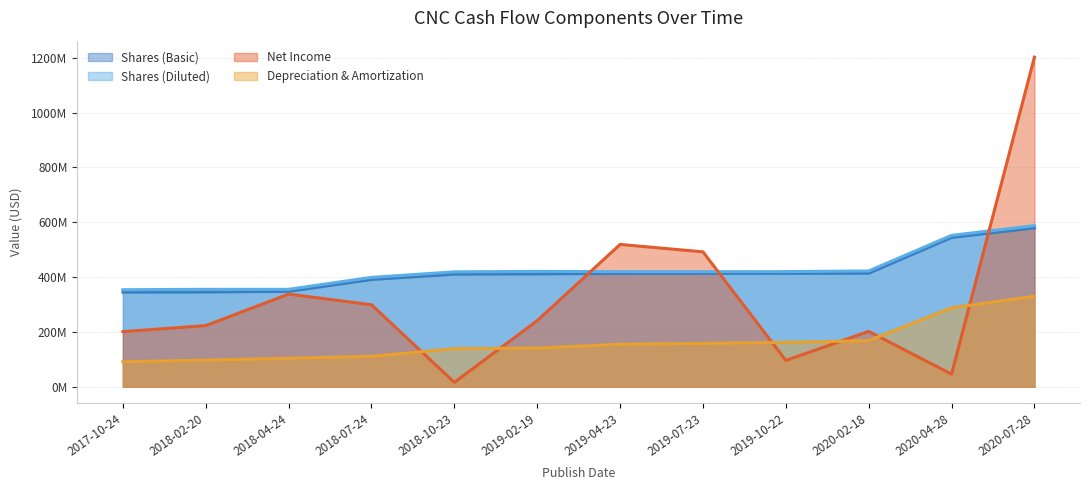

Reading left to right, extract all data points from this chart.

Shares (Basic): 2017-10-24=345016000	2018-02-20=345538064	2018-04-24=347842000	2018-07-24=391036000	2018-10-23=410590000	2019-02-19=411524000	2019-04-23=412924000	2019-07-23=413370000	2019-10-22=413616000	2020-02-18=414038000	2020-04-28=544436000	2020-07-28=579189000
Shares (Diluted): 2017-10-24=353830000	2018-02-20=355273420	2018-04-24=355380000	2018-07-24=398902000	2018-10-23=419044000	2019-02-19=420698000	2019-04-23=419752000	2019-07-23=419671000	2019-10-22=419956000	2020-02-18=422257000	2020-04-28=552062000	2020-07-28=587498000
Net Income: 2017-10-24=201000000	2018-02-20=223000000	2018-04-24=338000000	2018-07-24=299000000	2018-10-23=16000000	2019-02-19=241000000	2019-04-23=519000000	2019-07-23=492000000	2019-10-22=96000000	2020-02-18=202000000	2020-04-28=46000000	2020-07-28=1202000000
Depreciation & Amortization: 2017-10-24=91000000	2018-02-20=97000000	2018-04-24=104000000	2018-07-24=111000000	2018-10-23=139000000	2019-02-19=141000000	2019-04-23=155000000	2019-07-23=158000000	2019-10-22=162000000	2020-02-18=168000000	2020-04-28=288000000	2020-07-28=330000000